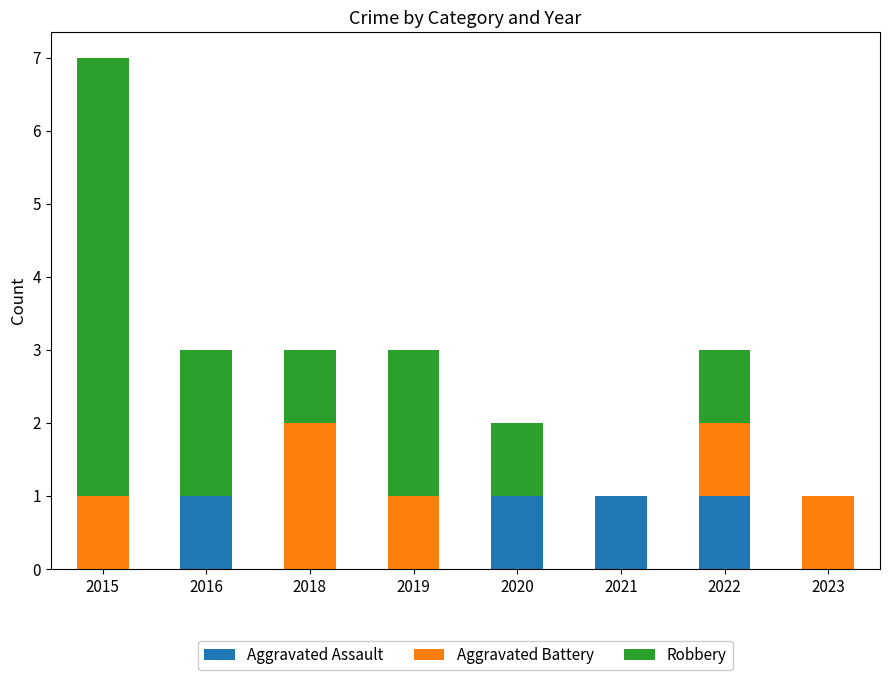

The Aggravated Assault series shows 1 at 2019. True or false?

False